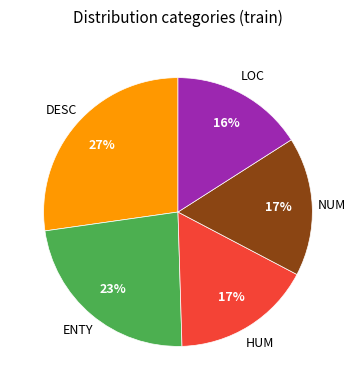

To the nearest percent, what is the difference between the largest and smallest slice percentages?

11%